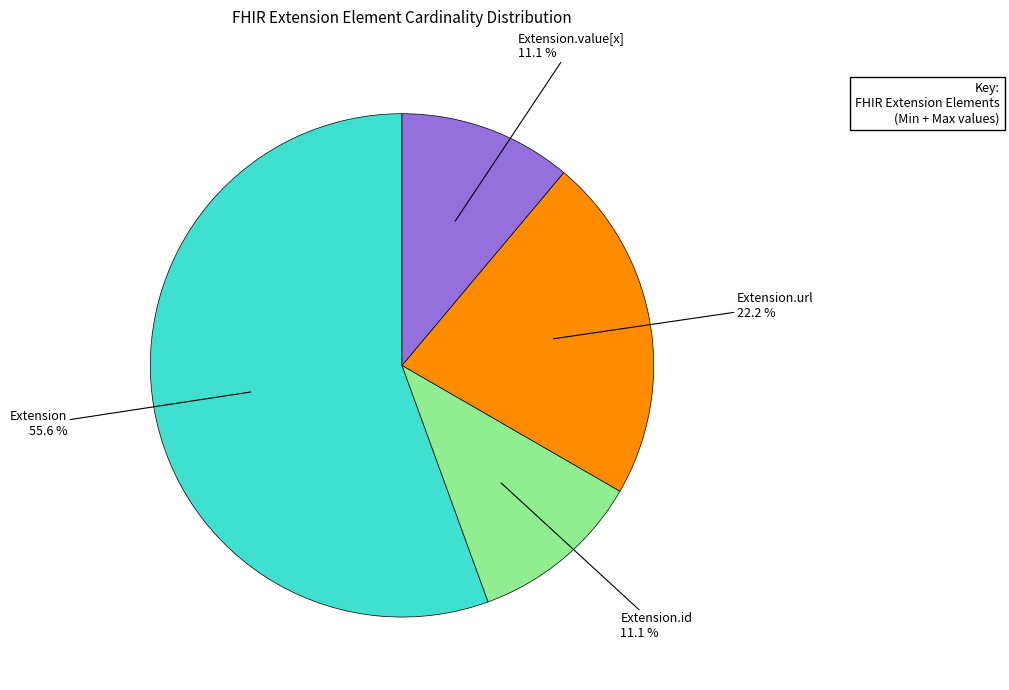

How many segments does this pie chart have?

4